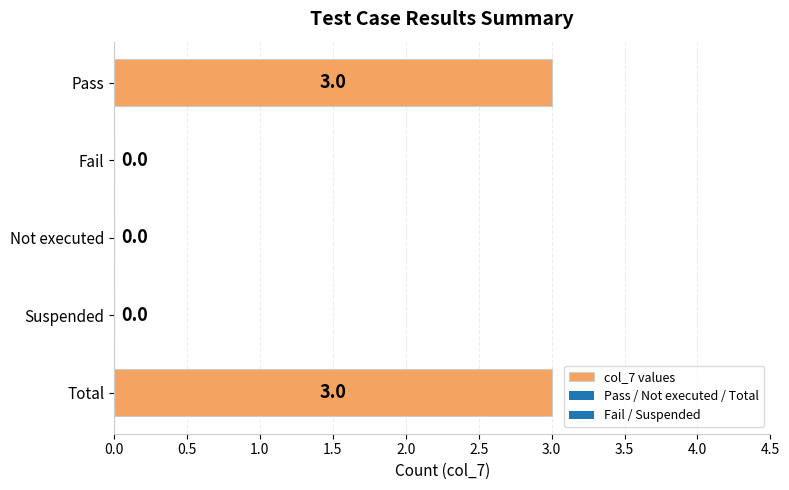

What is the average value?

1